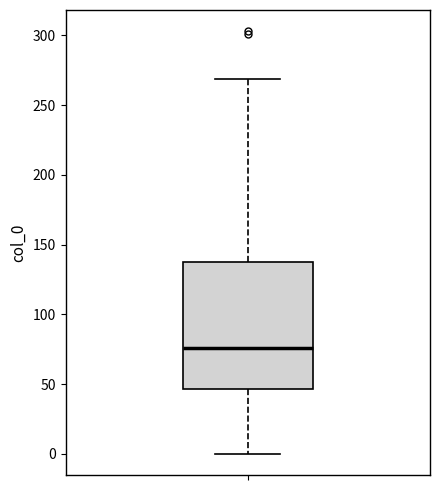

Read this box plot against the y-axis: the position of the median line, the range covered by the box, and the ends of both whiskers. The values are not printed on the chart, so give them approximately, as read against the axis.

median 75, box 45 to 140, whiskers 0 to 270